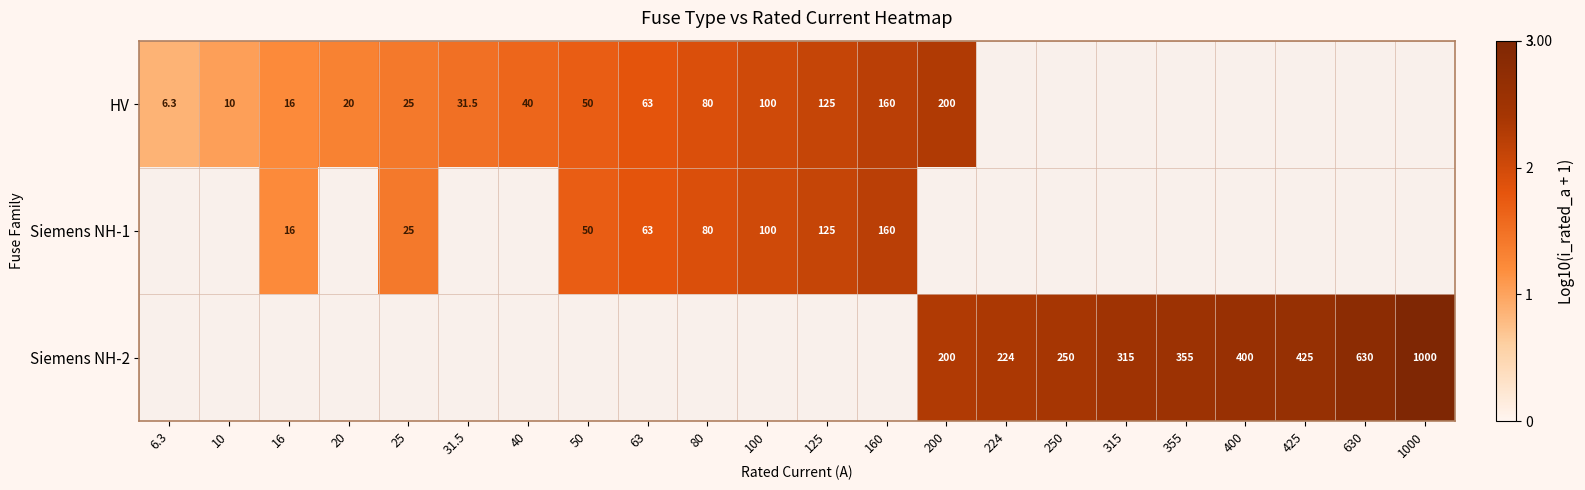

Between 100 and 40, which is larger?

100